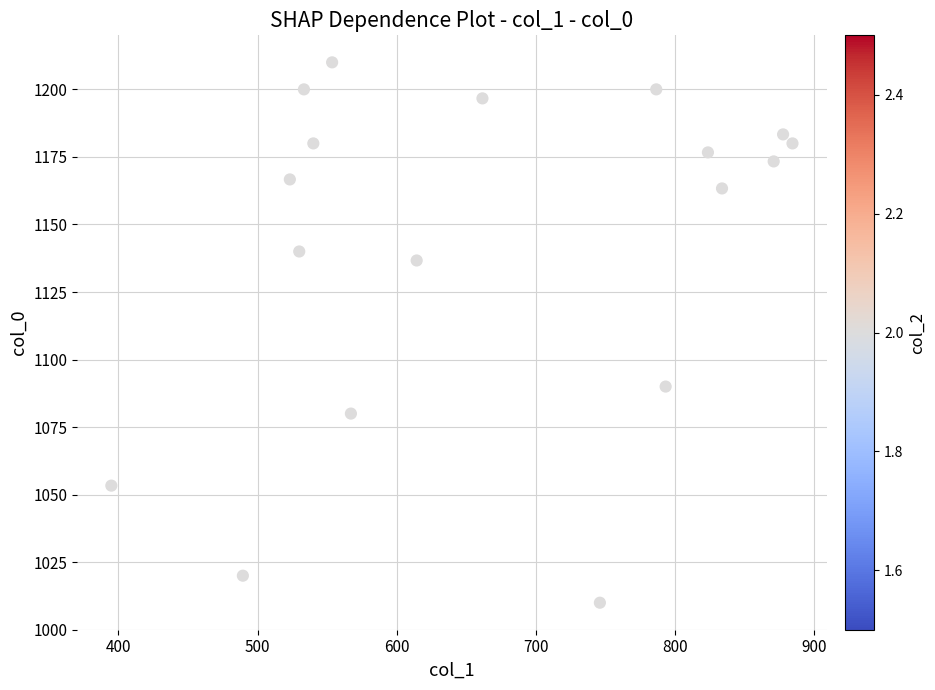

What Y value in the scatter plot is closest to 1110?

1090.0